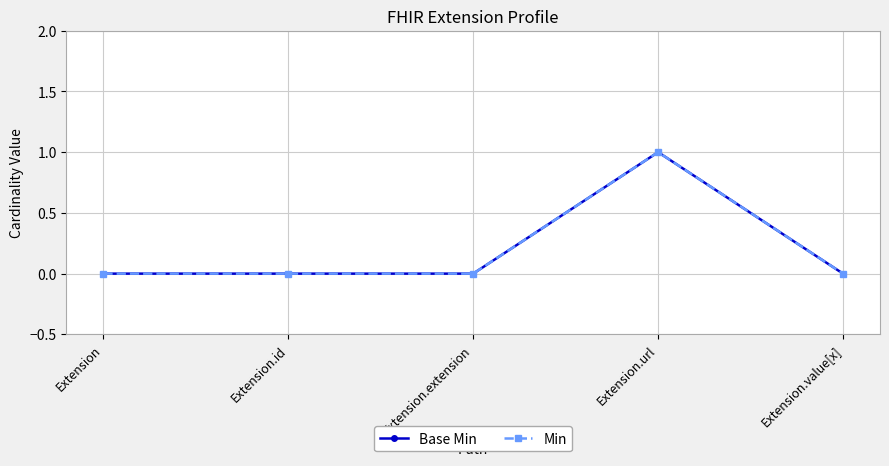

Reading left to right, extract all data points from this chart.

Base Min: 0	0	0	1	0
Min: 0	0	0	1	0